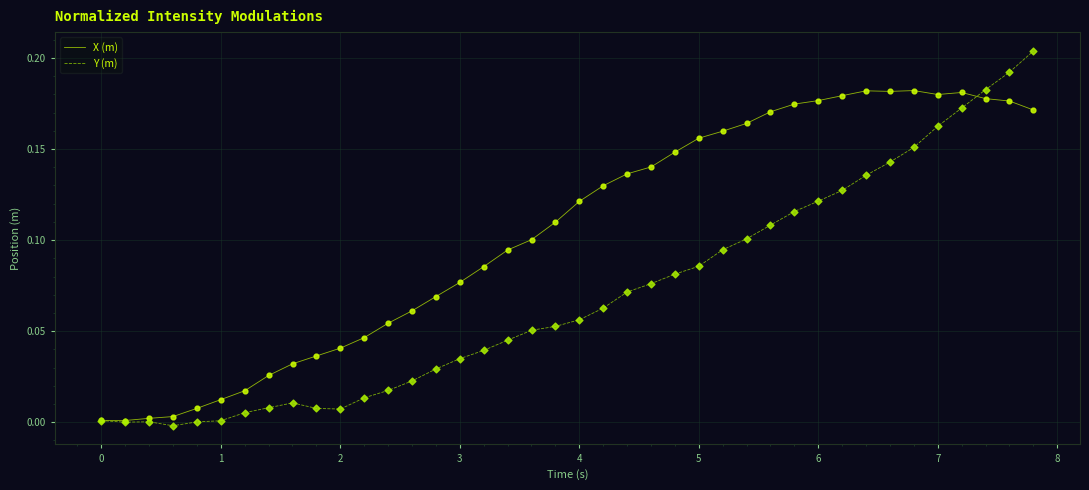

Which series has the largest total across all categories?

X (m)